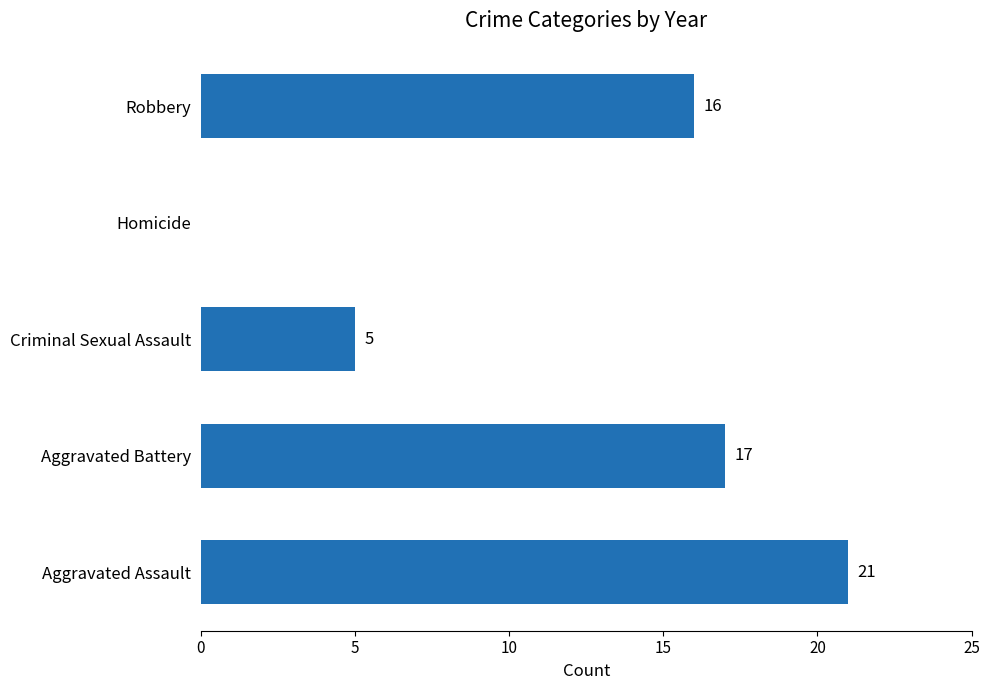

What is the sum of all values?

59